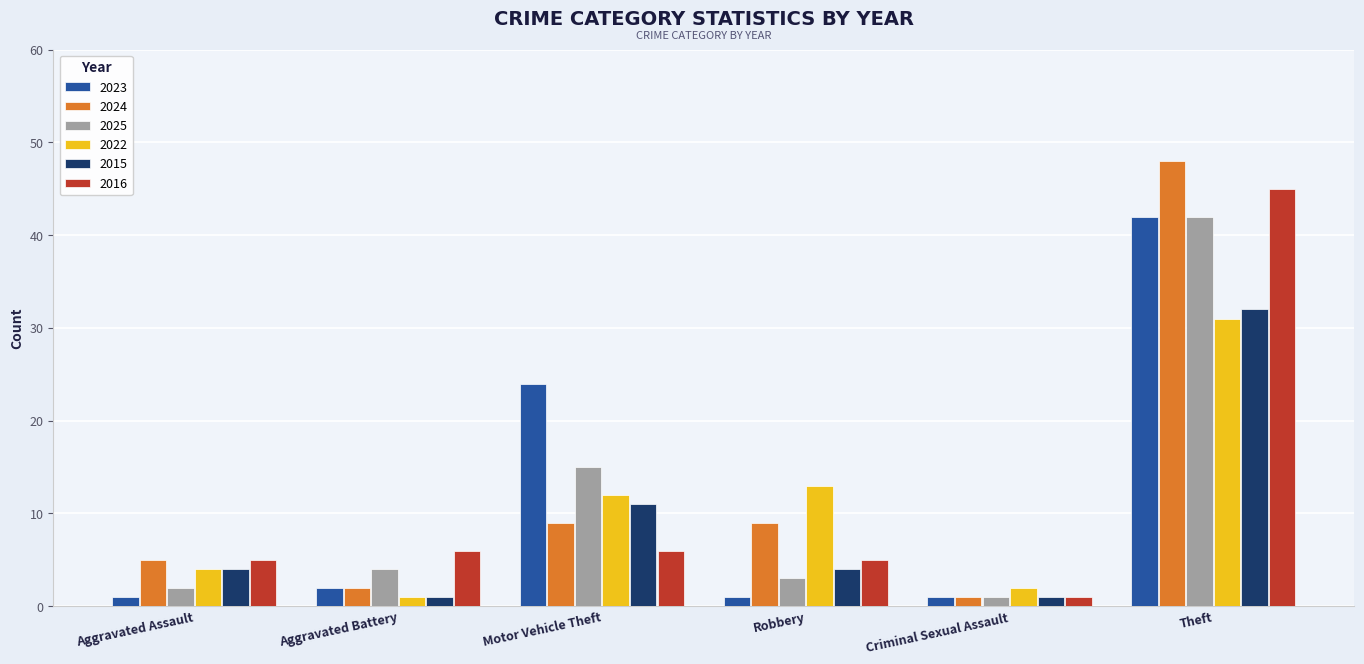

The 2024 series shows 48 at Theft. True or false?

True